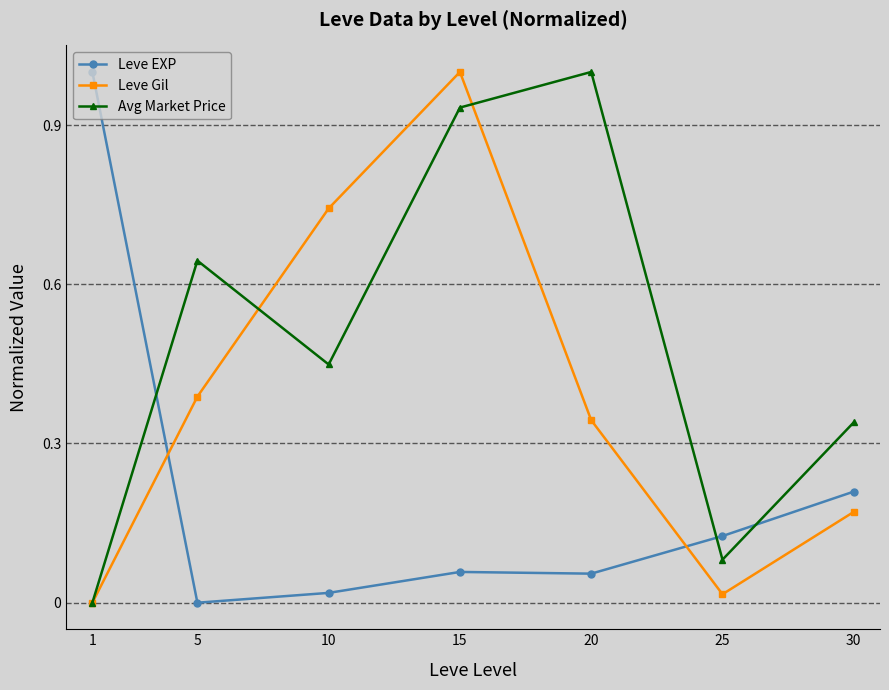

Where do Leve EXP and Leve Gil first cross each other?

1 and 5